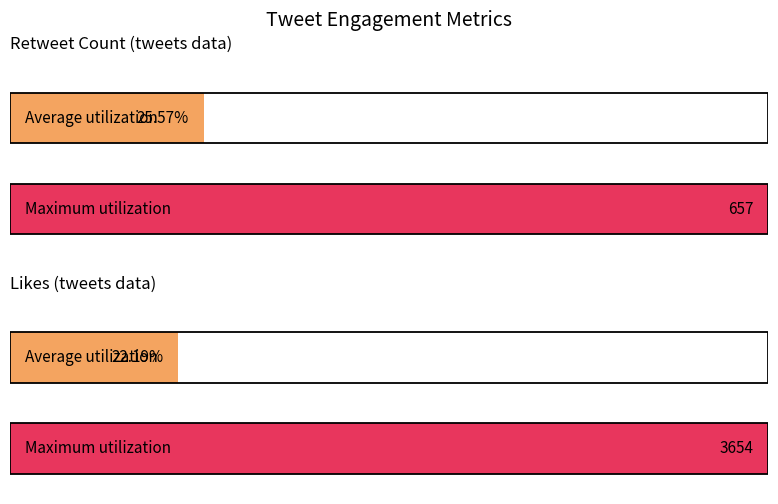

What is the difference between the maximum and minimum values in the Likes series?

3445